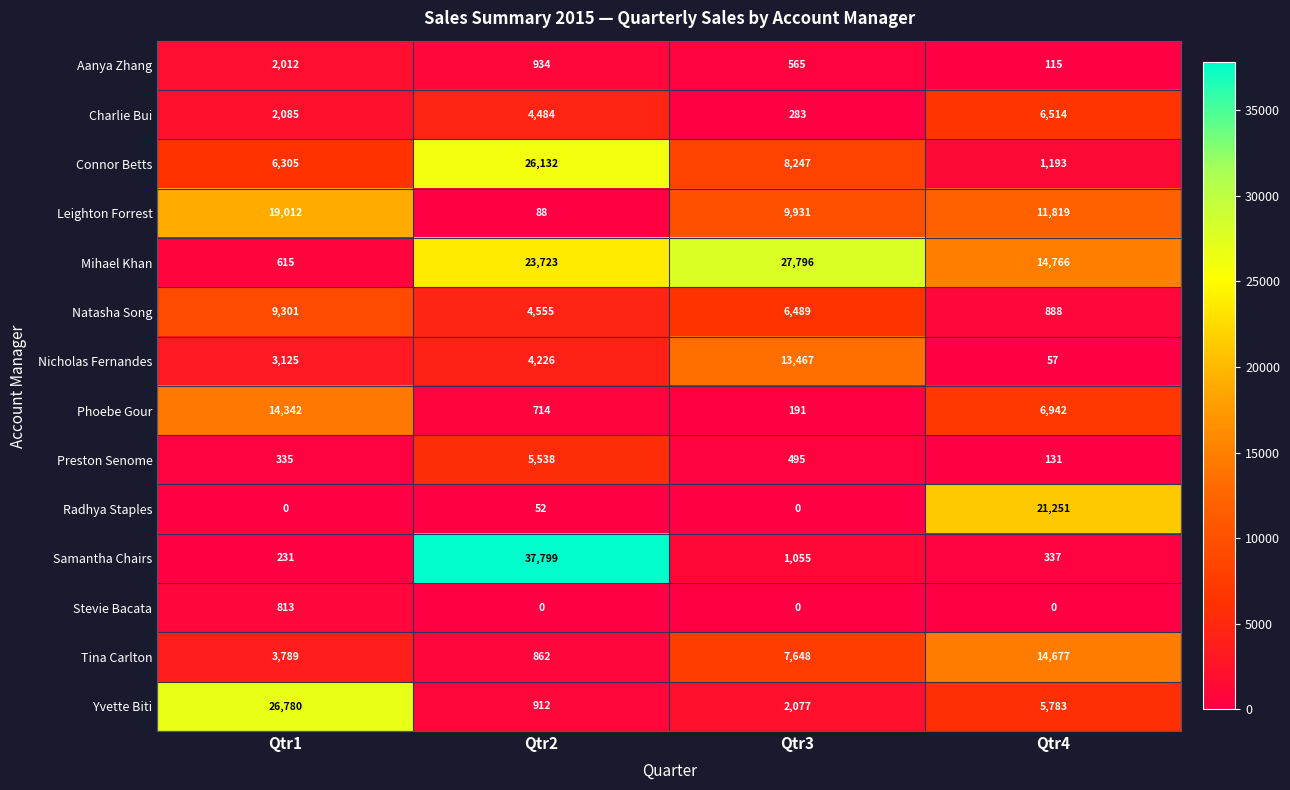

At which label is Nicholas Fernandes closest to 6762?

Qtr2